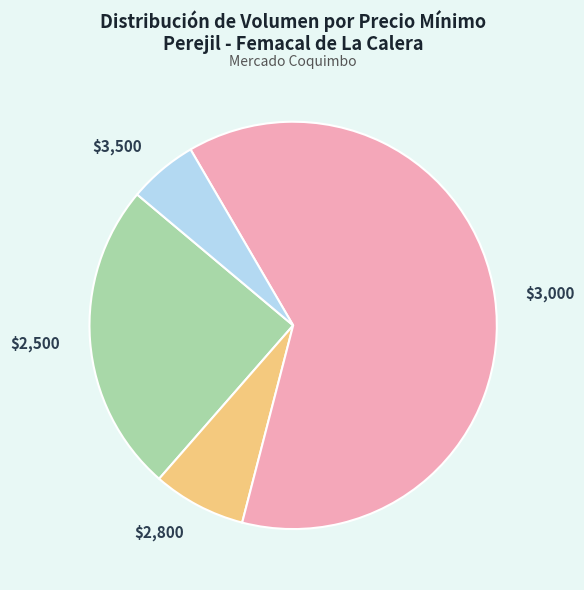

Does any single category account for the majority?

Yes